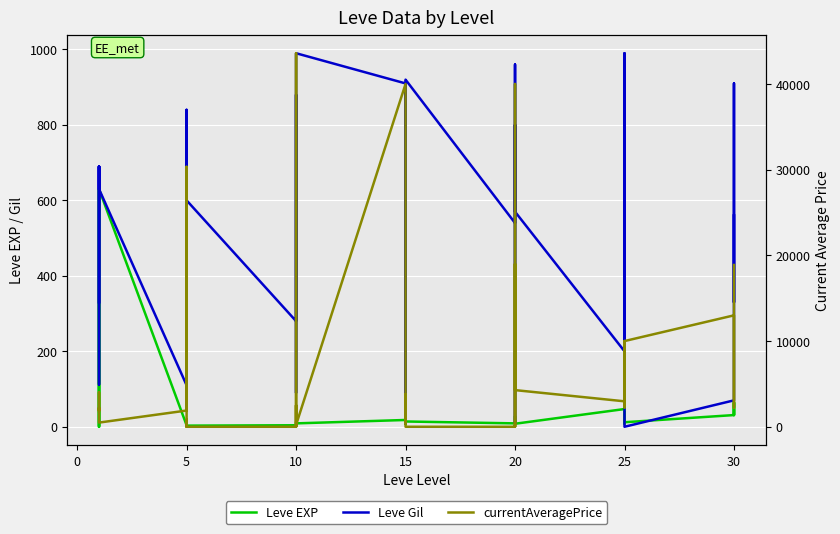

True or false: Leve EXP and currentAveragePrice intersect in this chart.

True